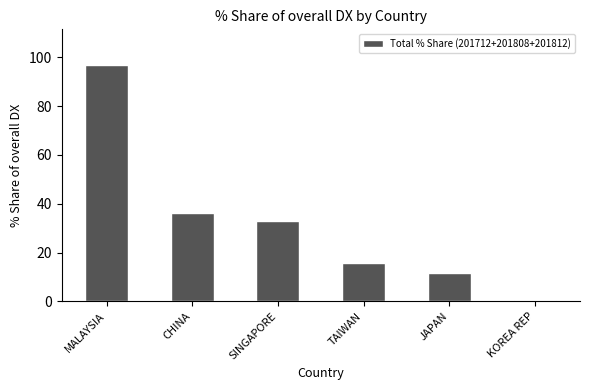

What is the average value?

32.2